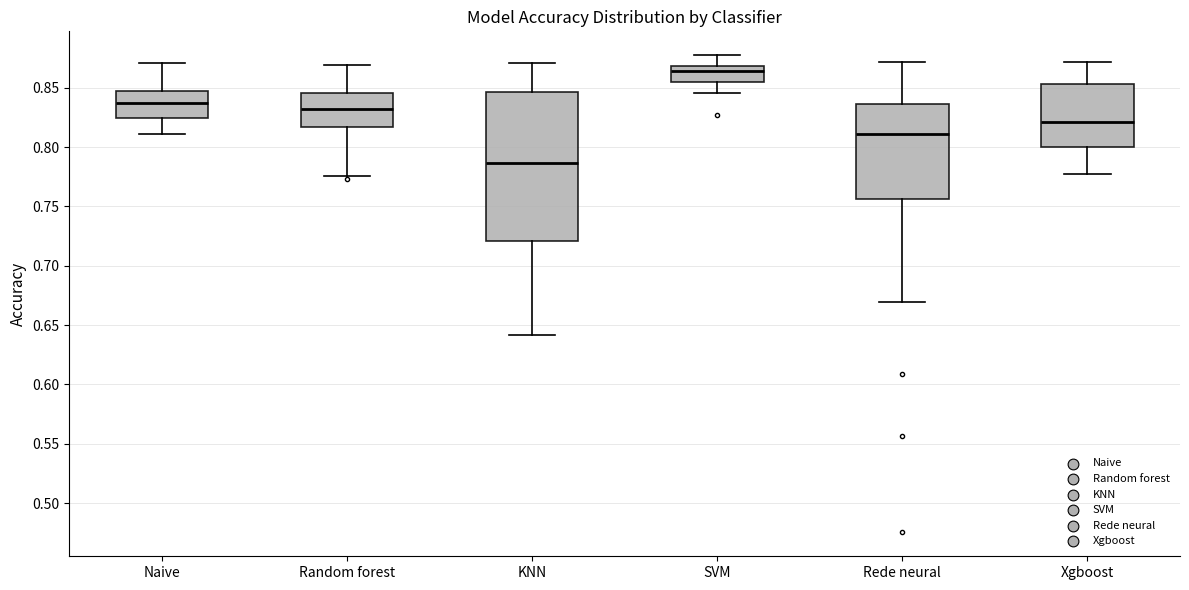

Which box has the lowest median line?

KNN